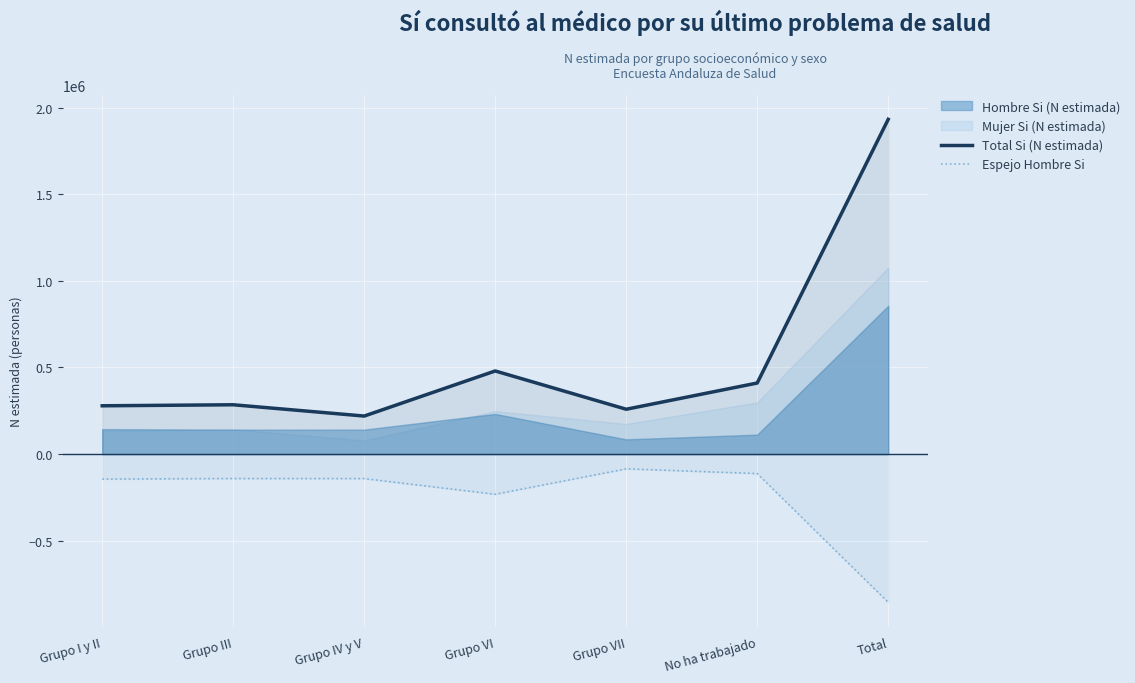

How many values in the Total Si (N estimada) series exceed 284786?

3